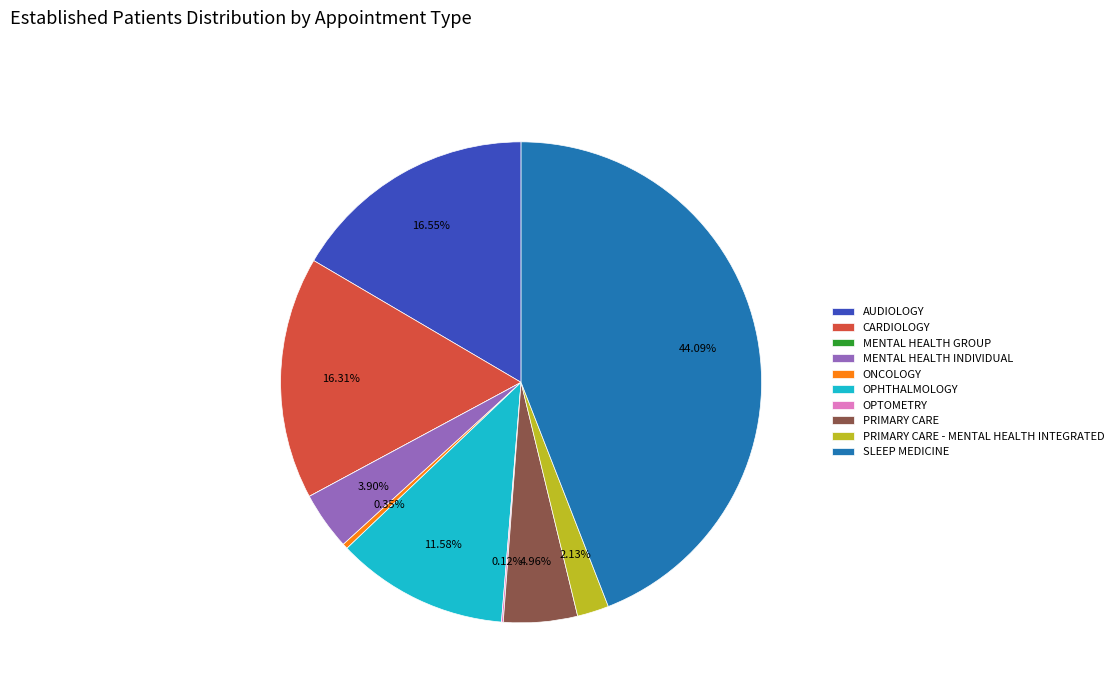

The PRIMARY CARE slice represents 5% of the pie. True or false?

True